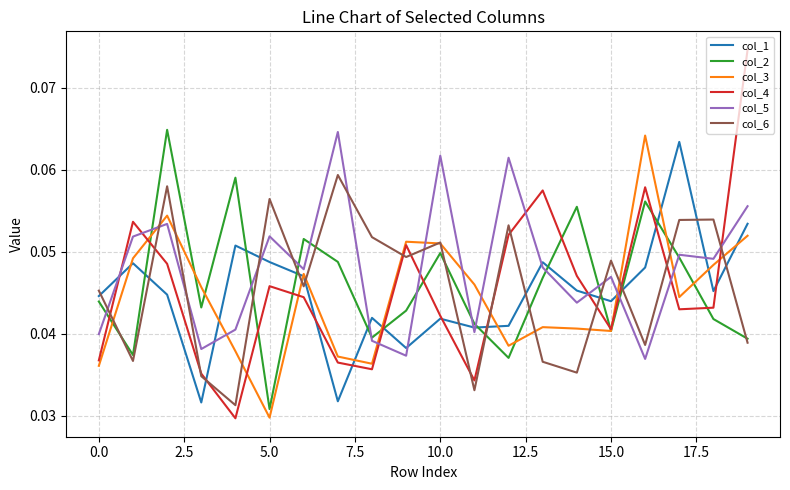

How many times do col_5 and col_6 cross each other?

9